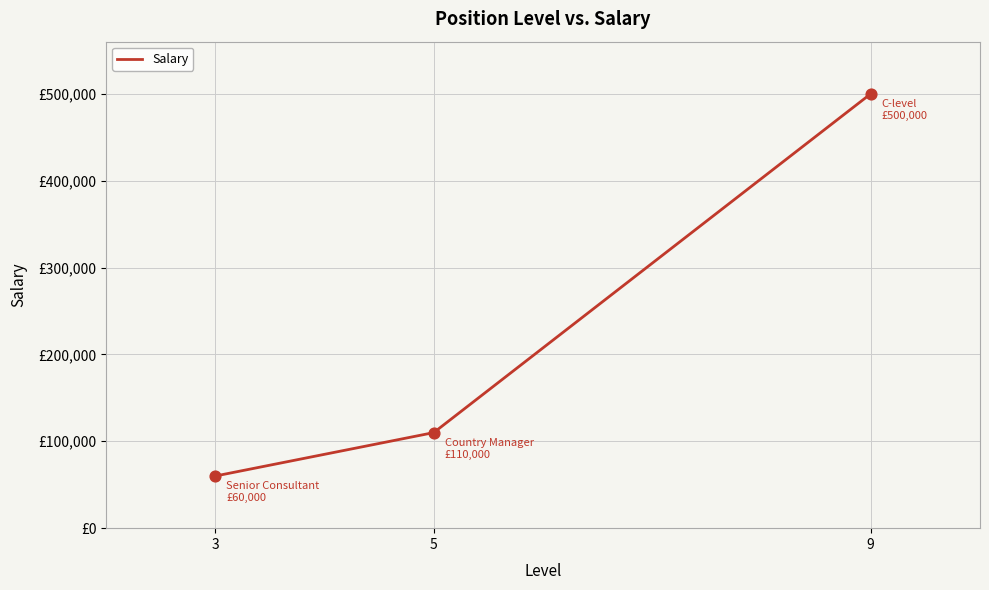

Does the chart have visible grid lines?

Yes